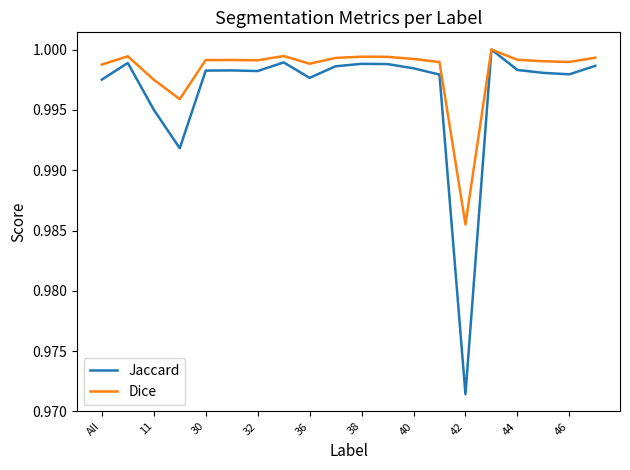

Which series has the widest spread of values?

Jaccard